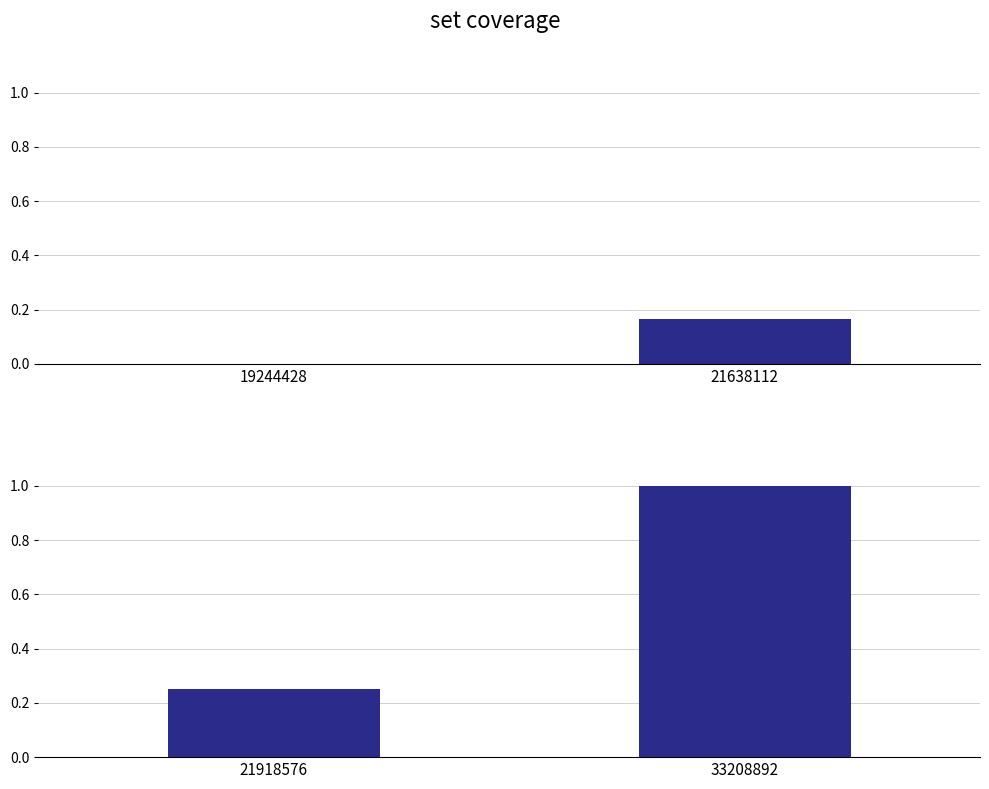

What is the value of the 2nd bar from the left?

1.0